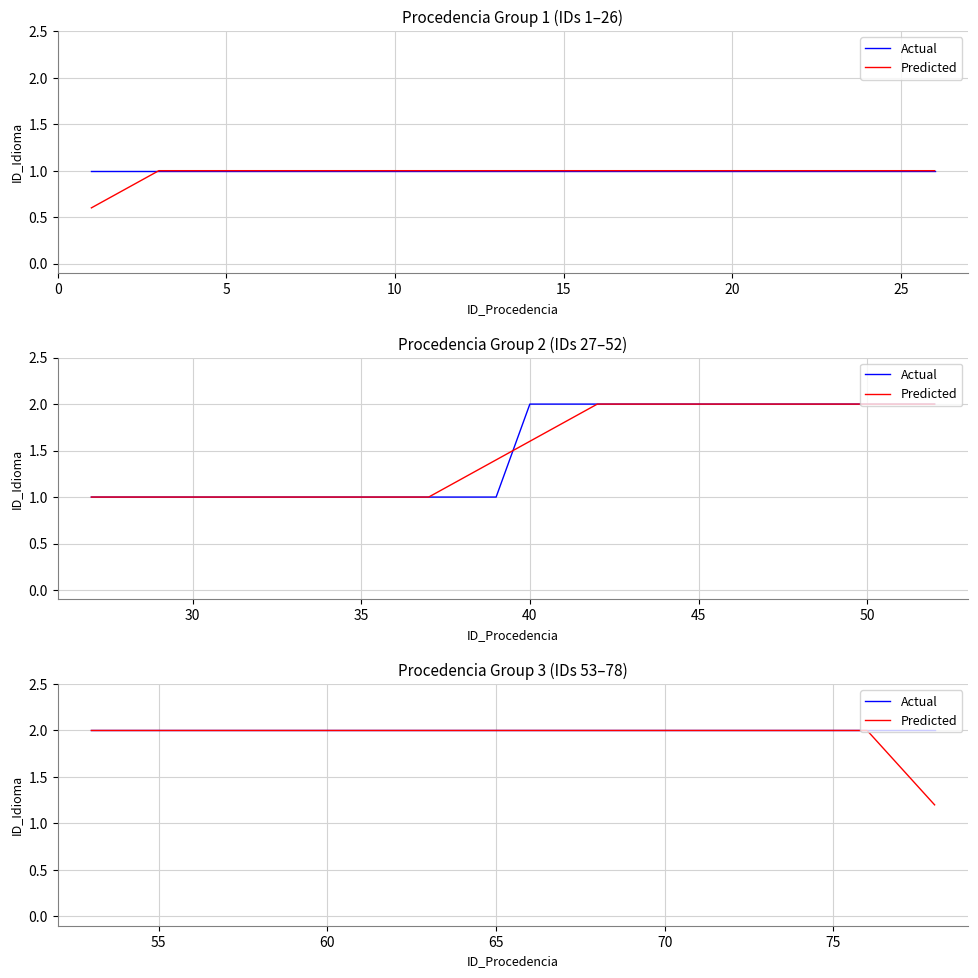

Which series has the largest range (max minus min)?

Predicted